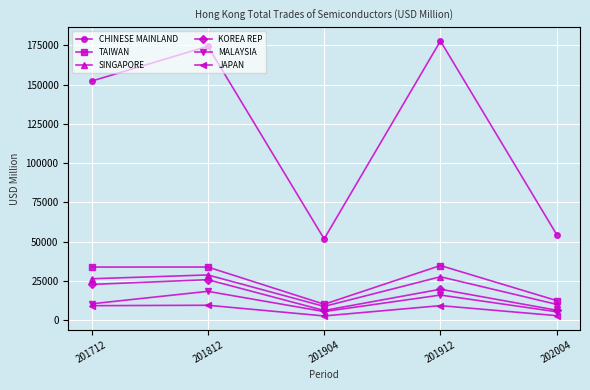

True or false: JAPAN and KOREA REP intersect in this chart.

False